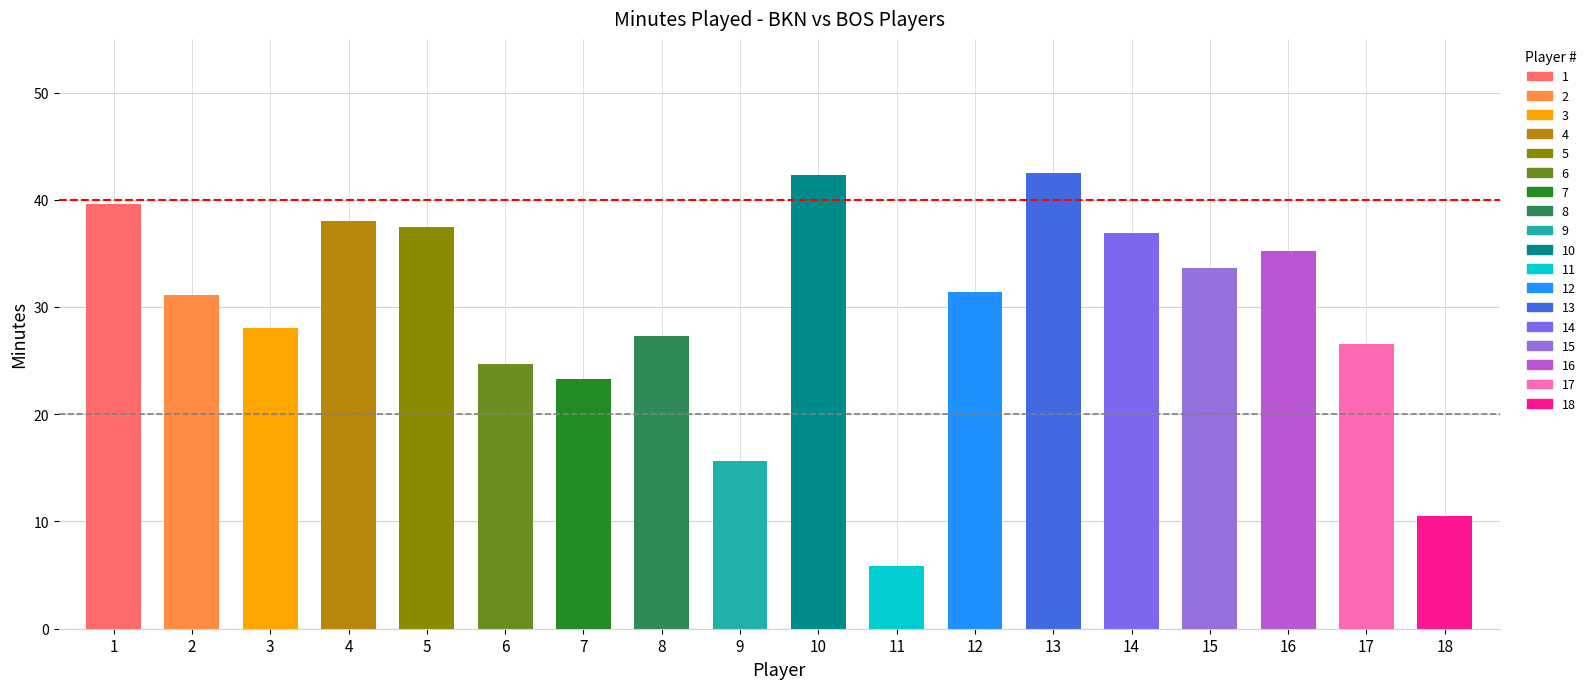

Reading left to right, extract all data points from this chart.

39.6	31.1	28.0	38.0	37.5	24.6	23.3	27.3	15.7	42.4	5.9	31.4	42.5	36.9	33.6	35.2	26.6	10.5